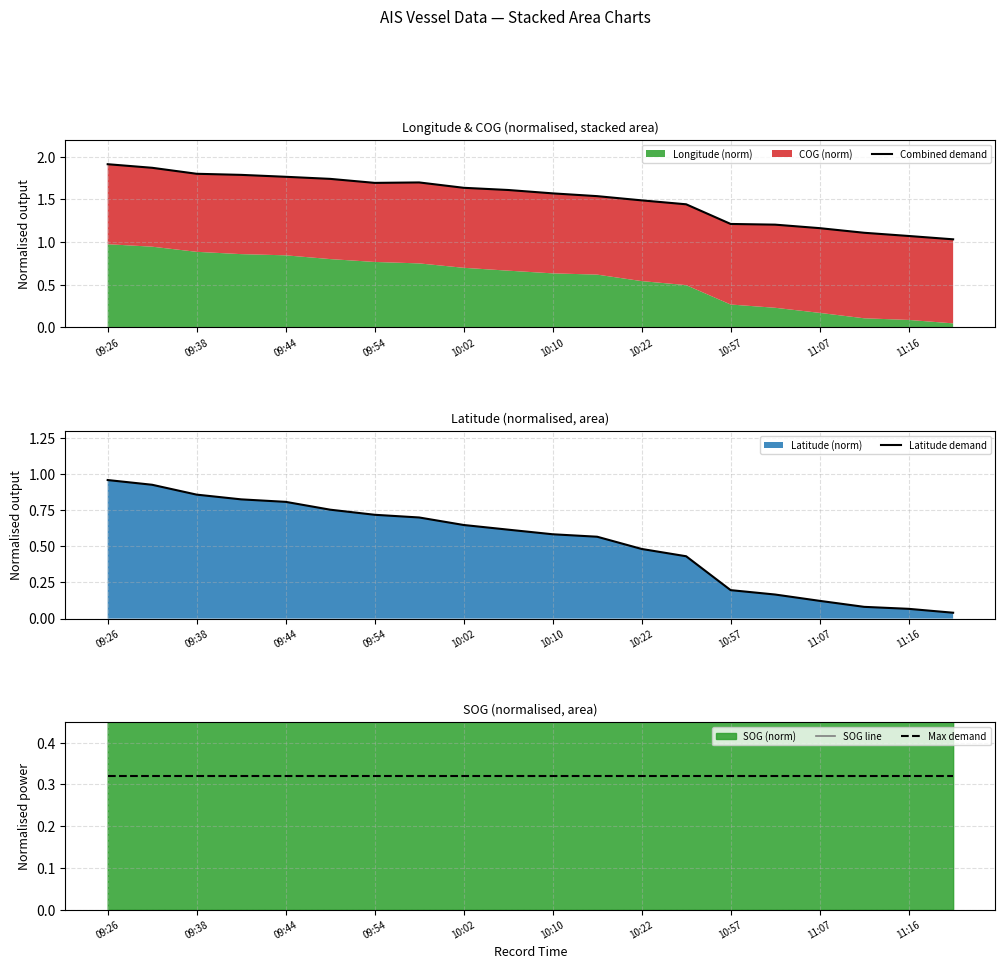

Rank the series by their average value, from lowest to highest.

Max demand, Latitude demand, SOG line, Combined demand